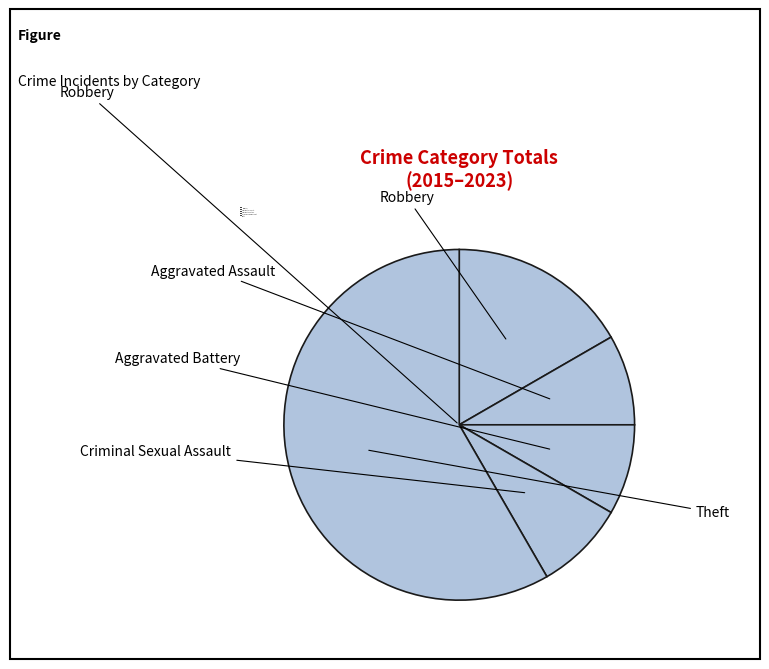

True or false: Criminal Sexual Assault accounts for 1% of the total.

False